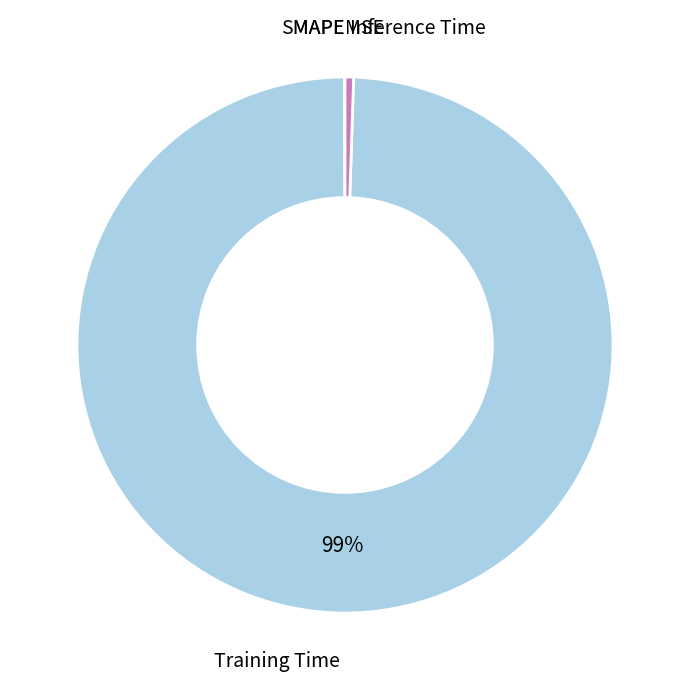

To the nearest percent, what is the difference between the largest and smallest slice percentages?

99%